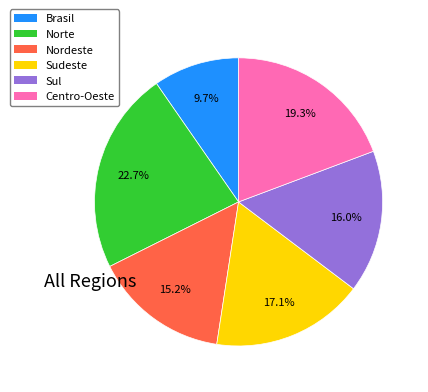

Does any single category account for the majority?

No